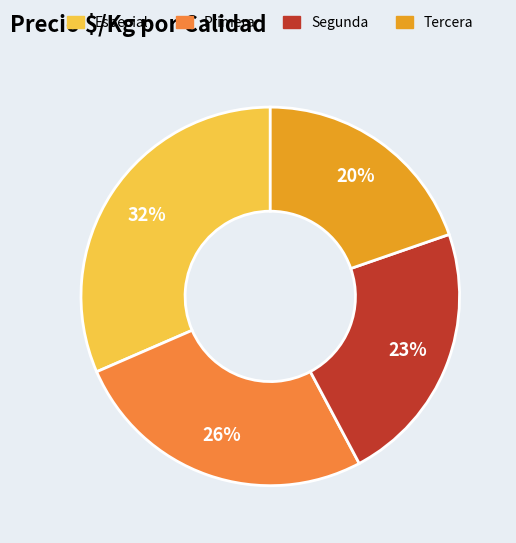

To the nearest percent, what is the average slice percentage?

25%